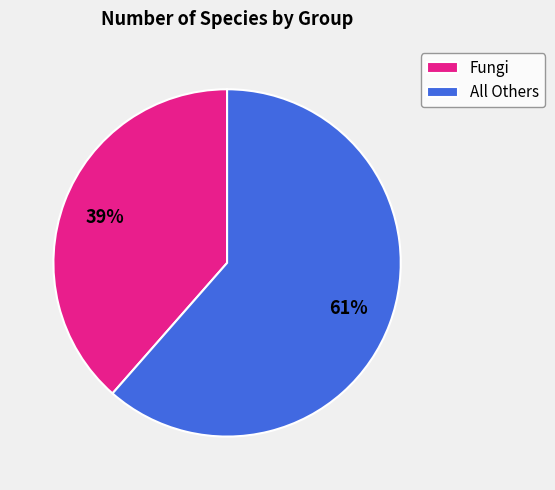

Which slice is the smallest?

Fungi